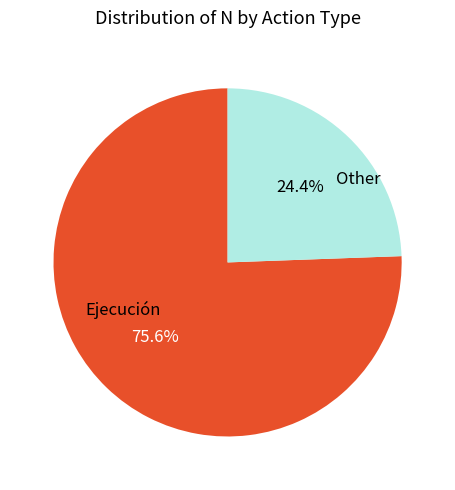

Does any single category account for the majority?

Yes